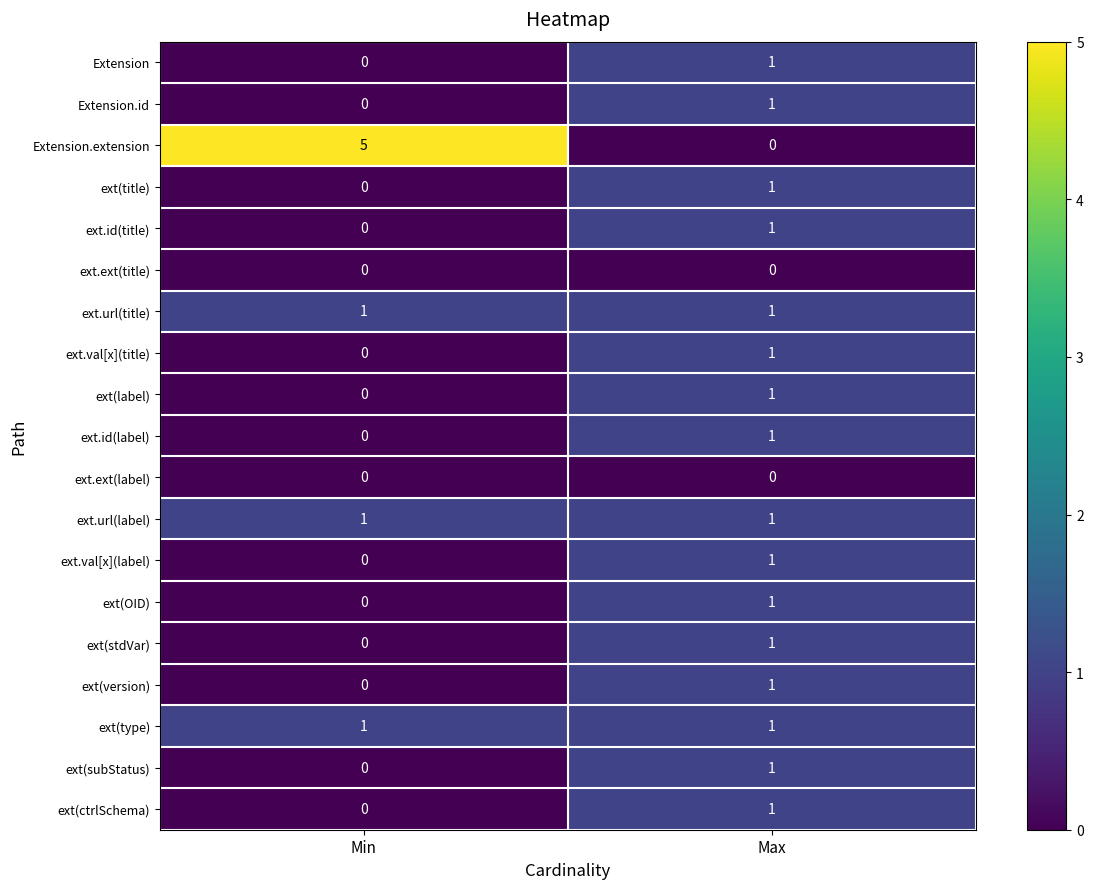

What is the maximum value shown in the chart?

5